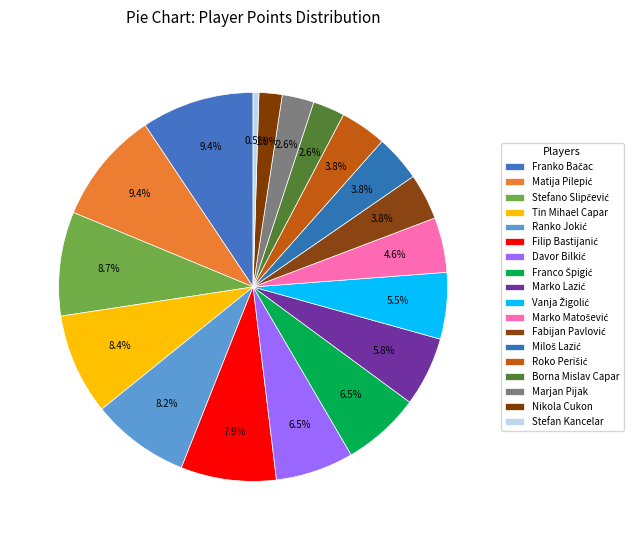

How many slices are in this pie chart?

18